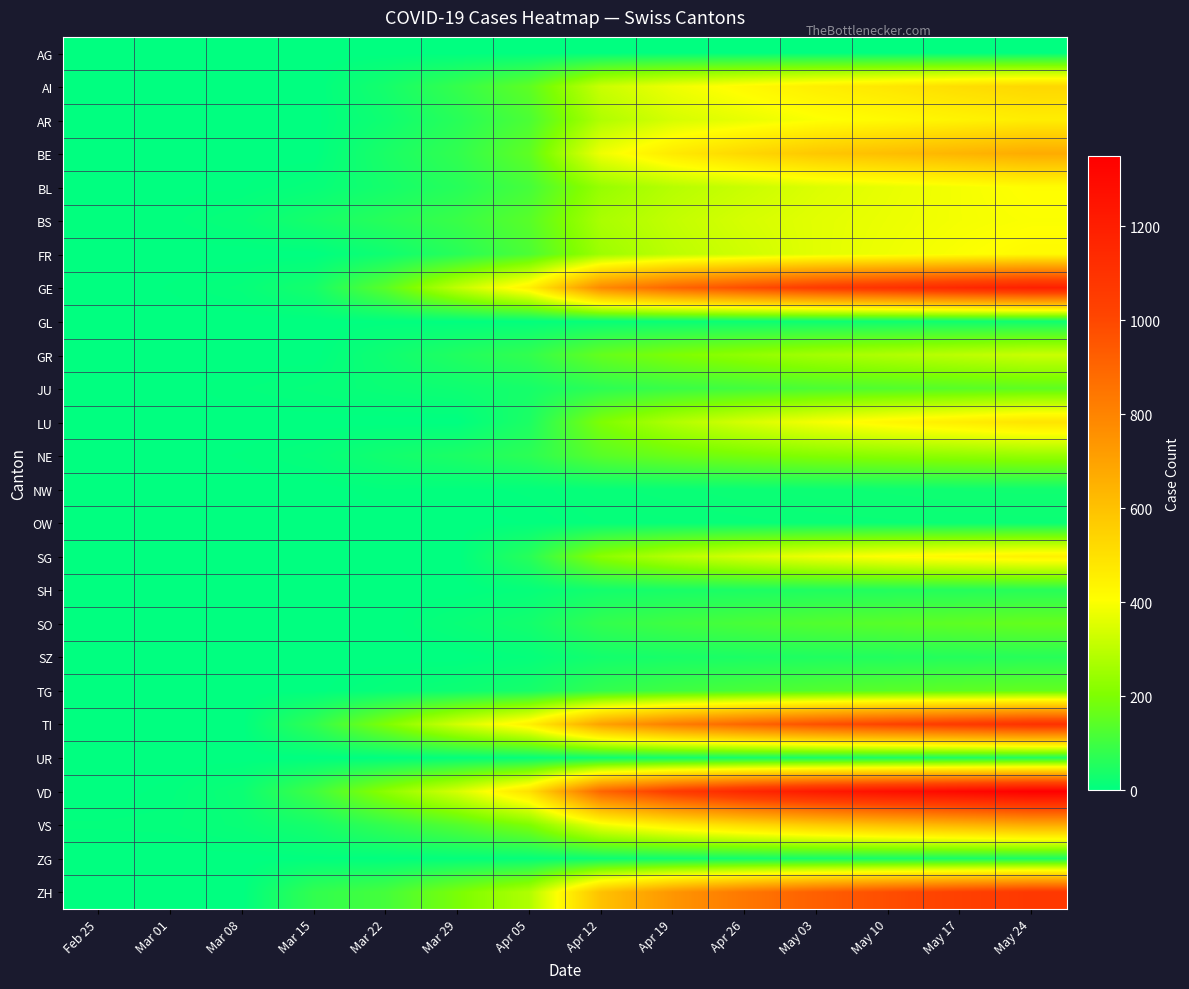

Which label corresponds to the largest value in the chart?

May 24